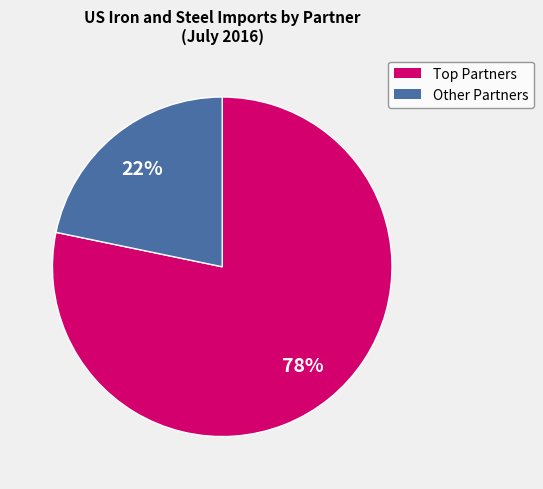

Does any single category account for the majority?

Yes